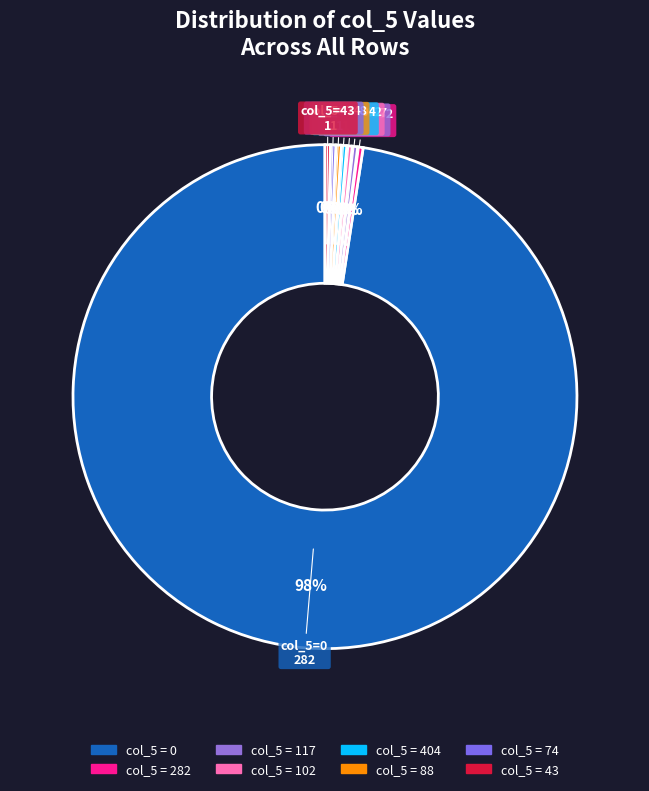

Is the sum of col_5 = 43 and col_5 = 74 greater than half?

No